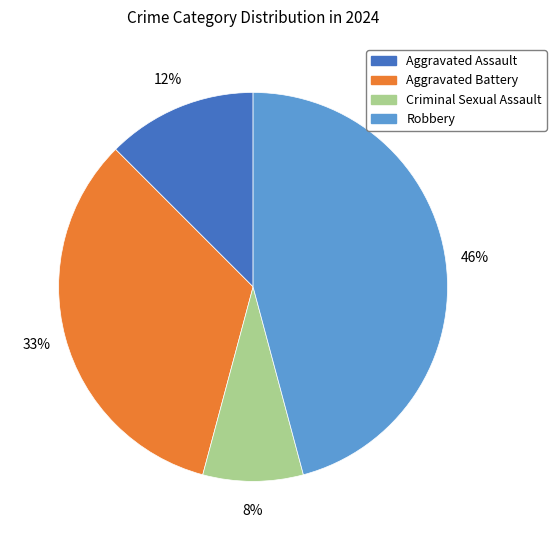

True or false: Criminal Sexual Assault accounts for 8% of the total.

True